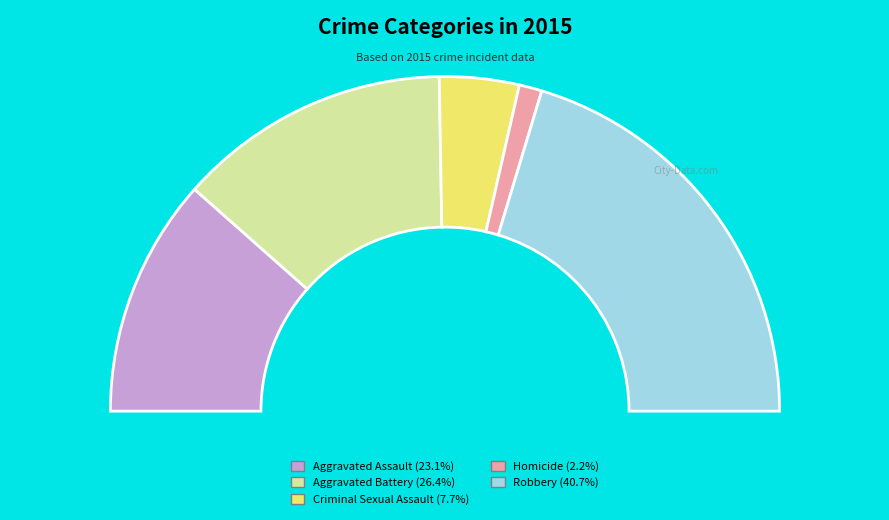

Does Homicide represent more than half of the total?

No